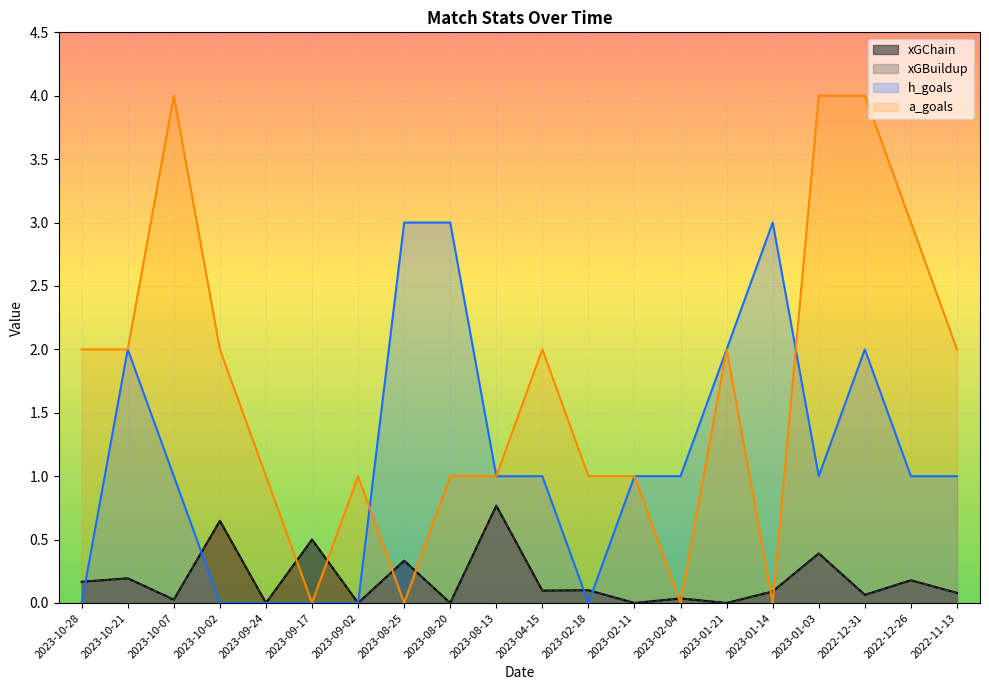

Which series has the largest total across all categories?

a_goals